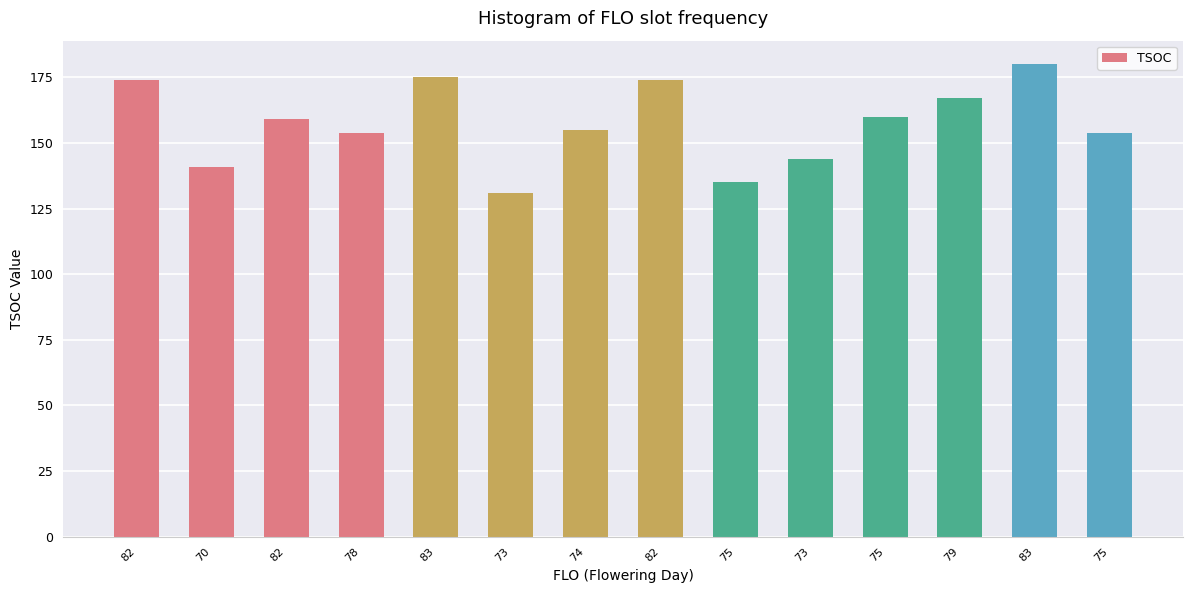

Are the bars horizontal?

No